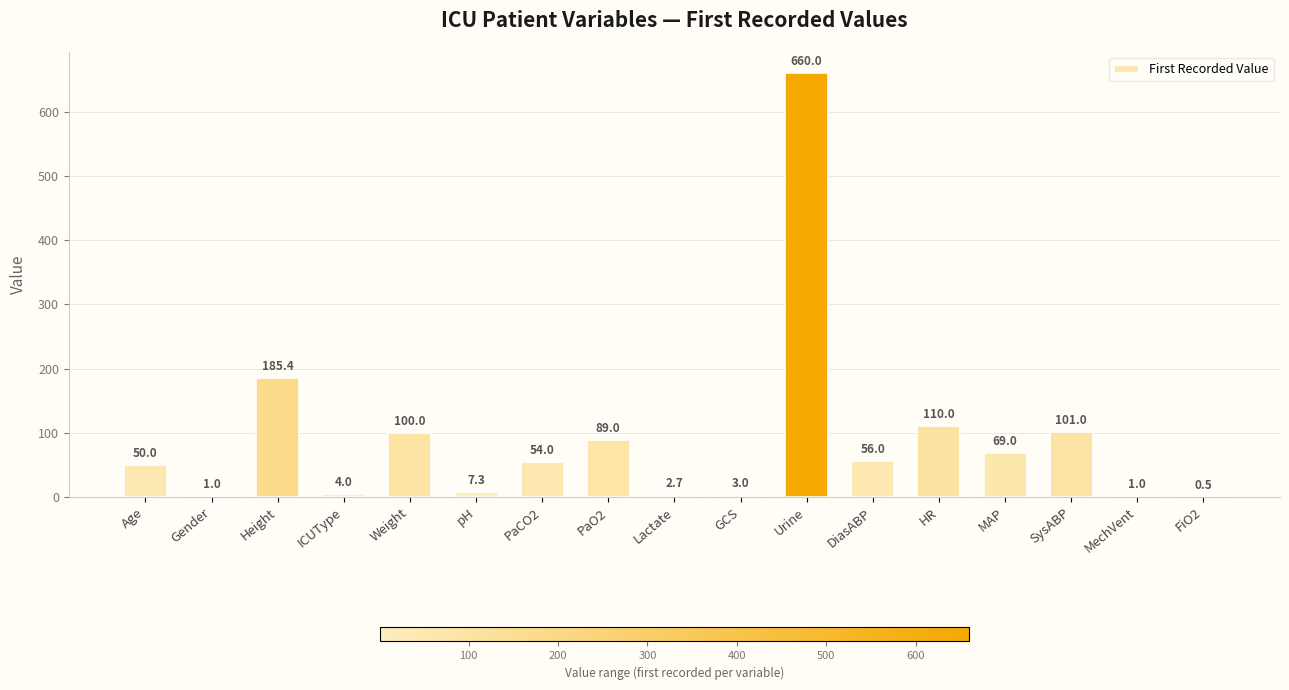

What is the maximum value shown in the chart?

660.0